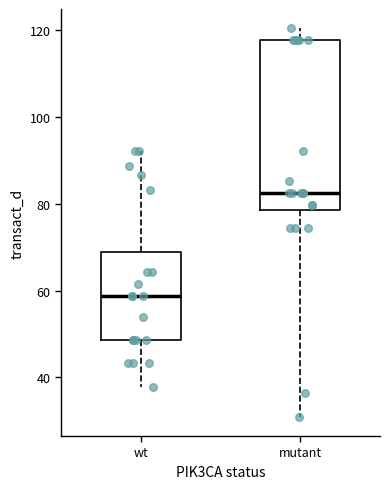

Comparing the boxes themselves (not the whiskers), which one is the tallest?

mutant